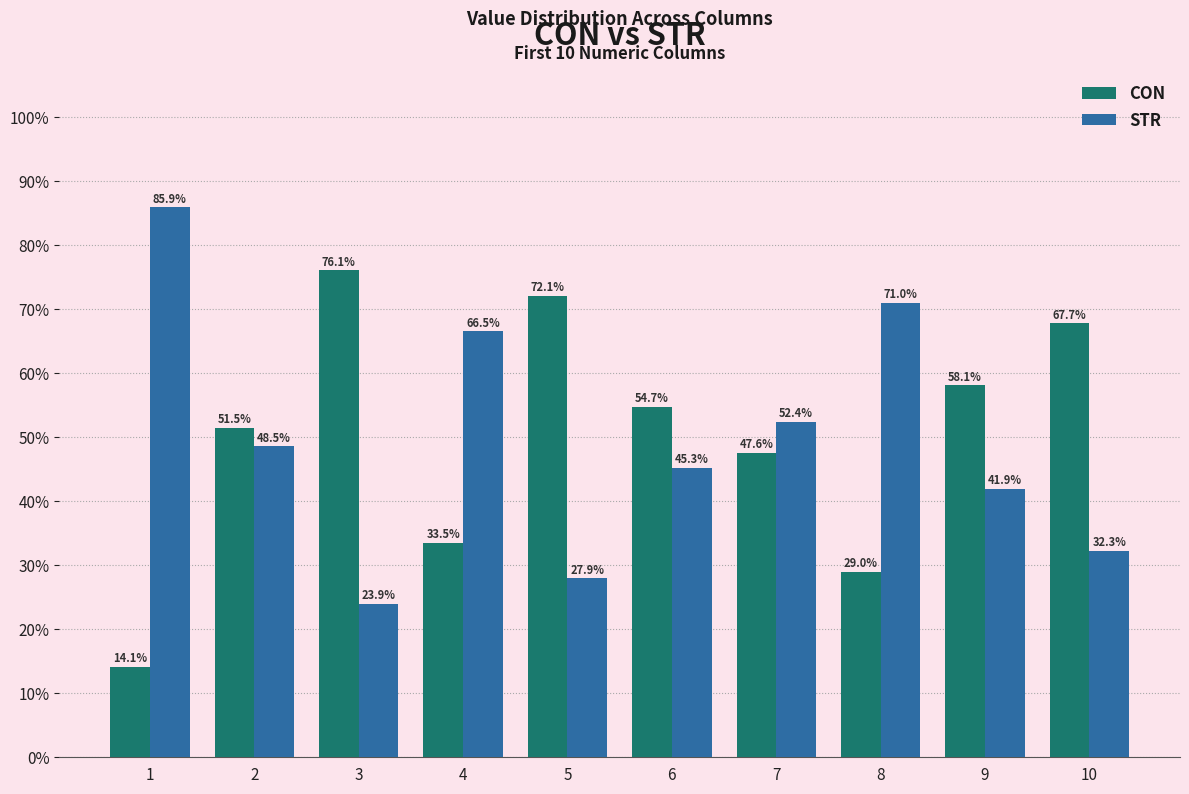

What is the sum of all CON values?

504.3